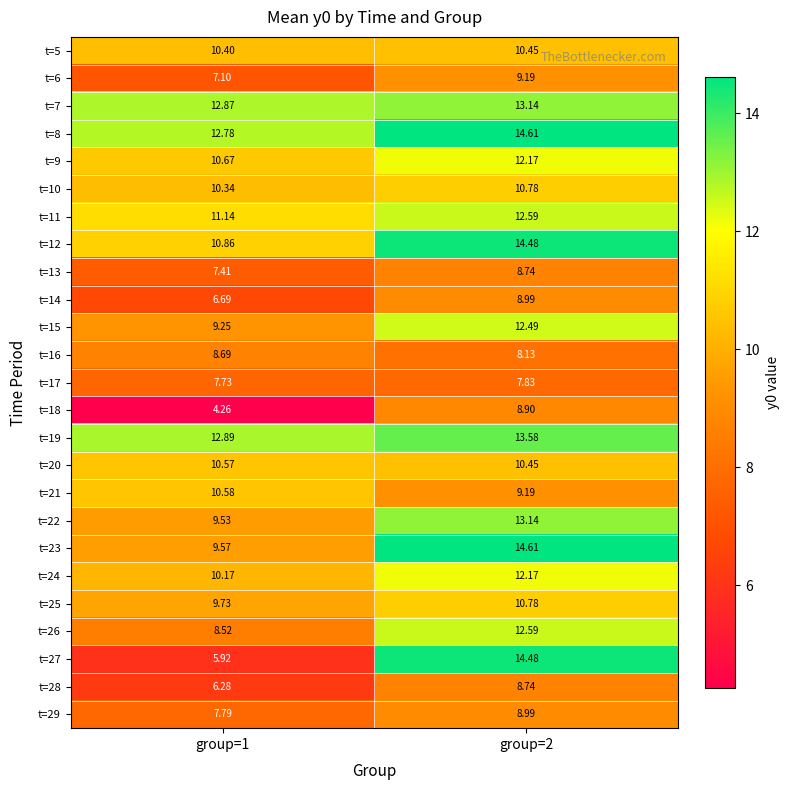

Is the value of t=22 at group=1 greater than the value of t=25 at group=2?

No